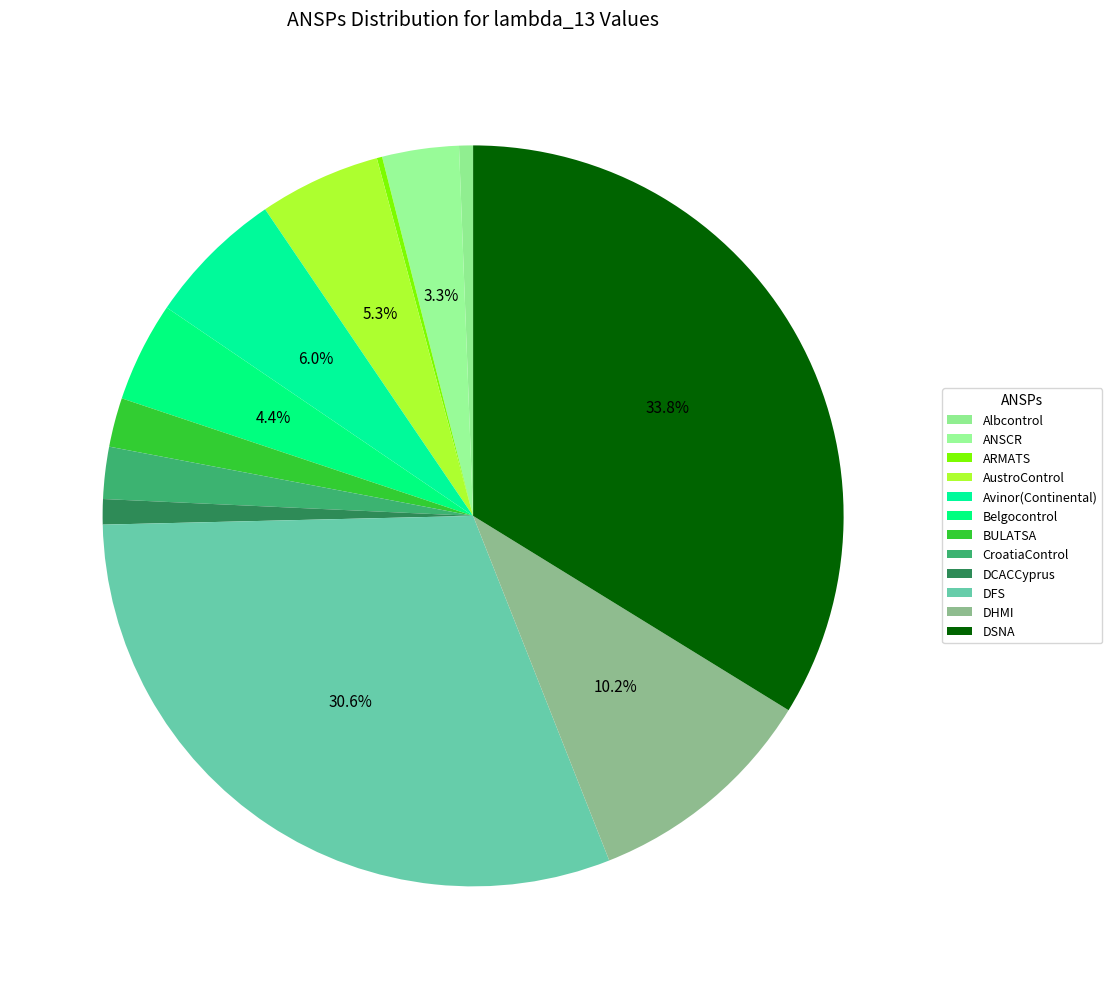

Combined, what portion of the pie is DHMI and DSNA?

44.0%